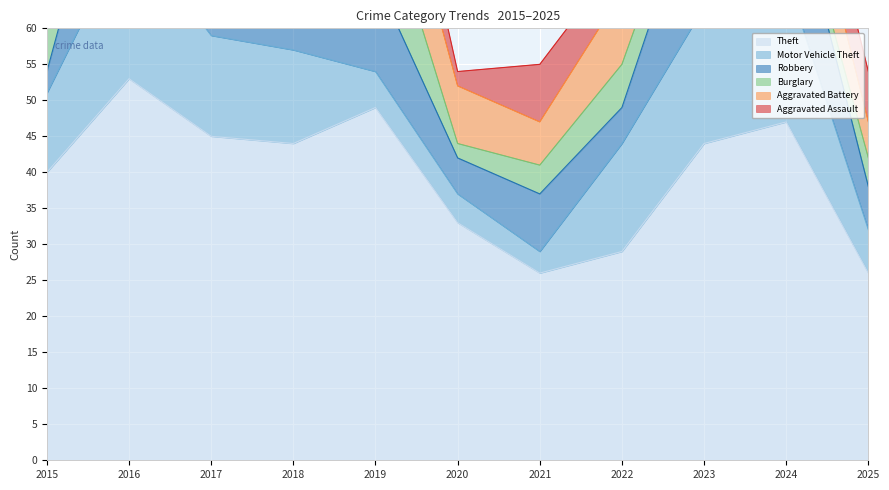

How many series are shown in this chart?

6